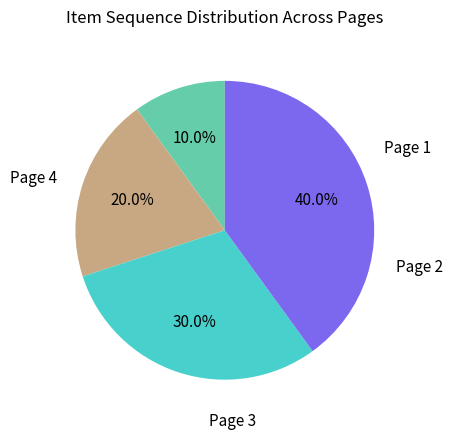

How many slices are in this pie chart?

4